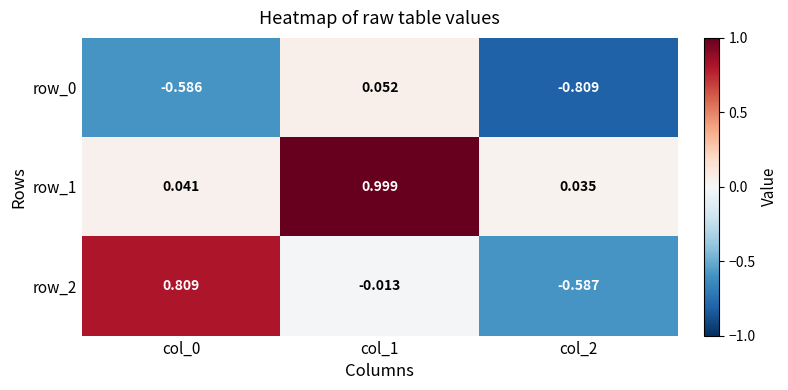

Is the value of row_2 at col_0 greater than the value of row_0 at col_2?

Yes